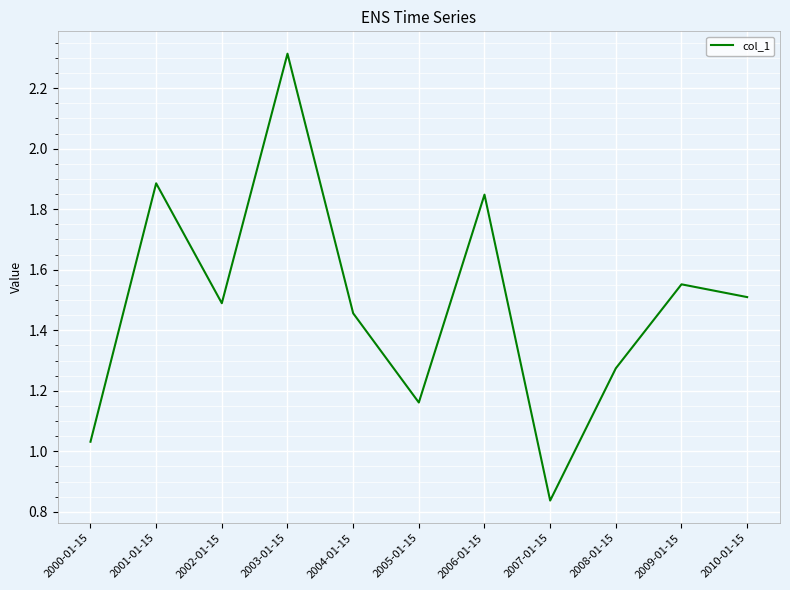

Where is the first local minimum?

2002-01-15